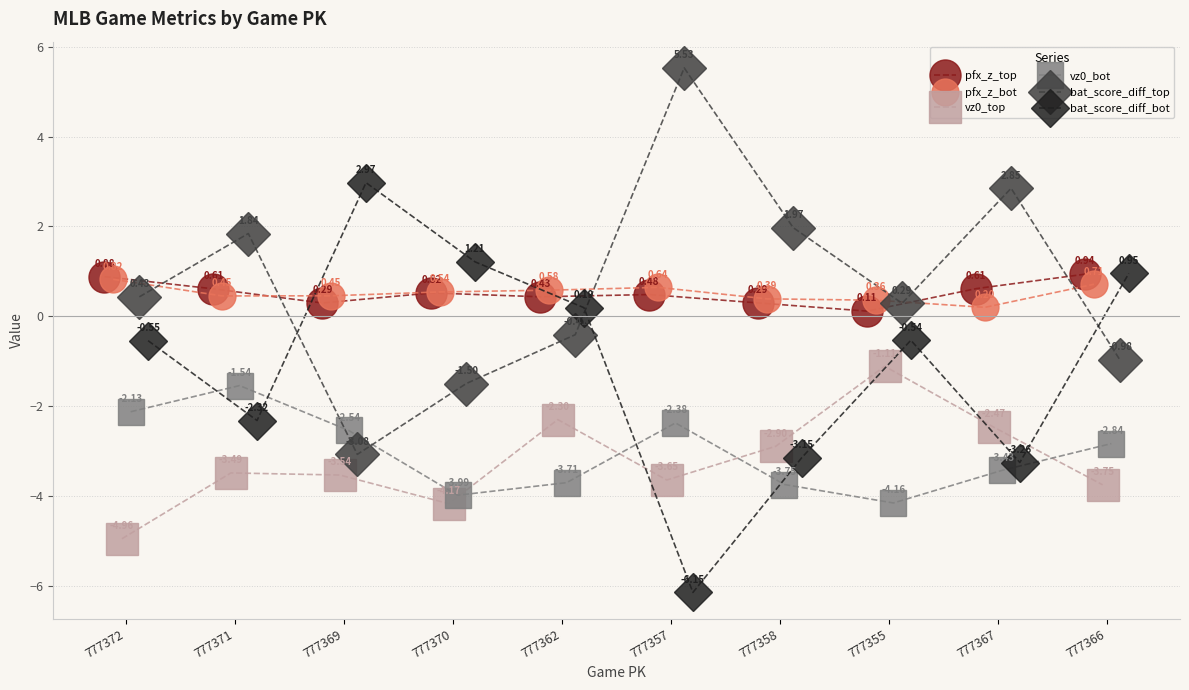

How many interior local valleys does the pfx_z_top series have?

3